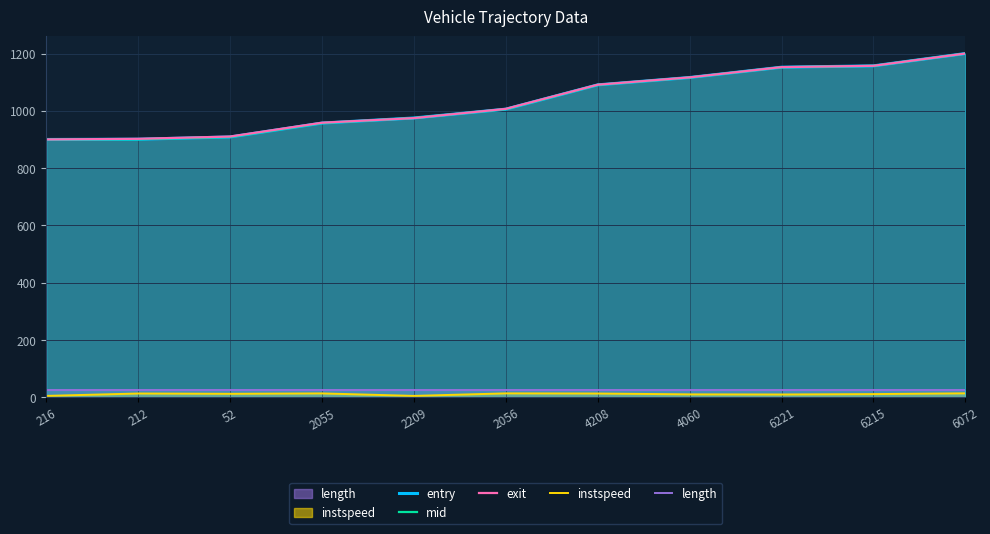

Where do mid and entry first cross each other?

212 and 52